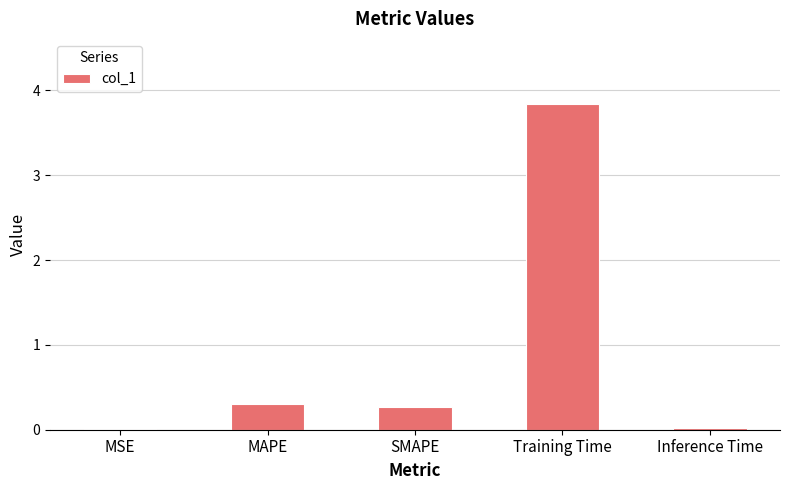

What is the sum of all values?

4.4